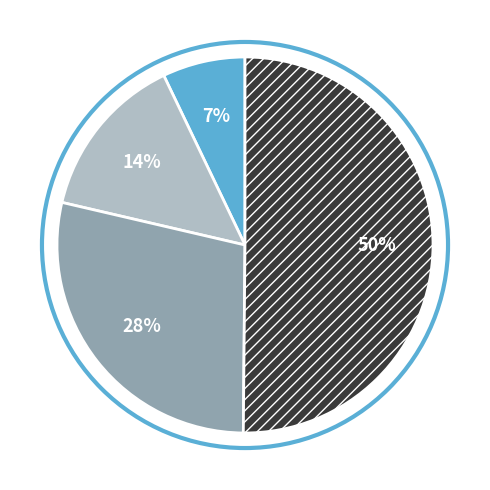

To the nearest percent, what is the average slice percentage?

25%